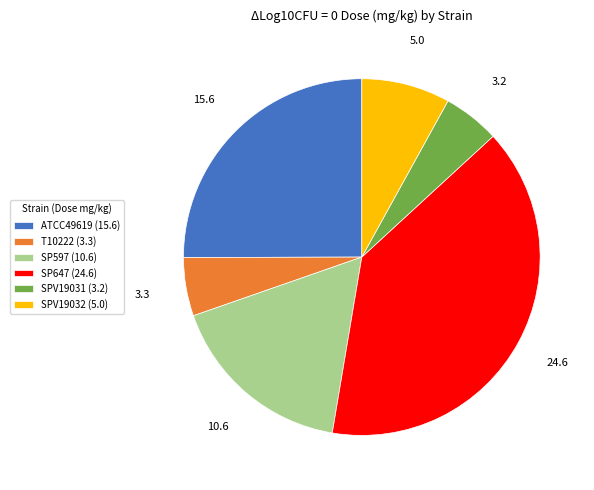

Is there a majority slice in this chart?

No